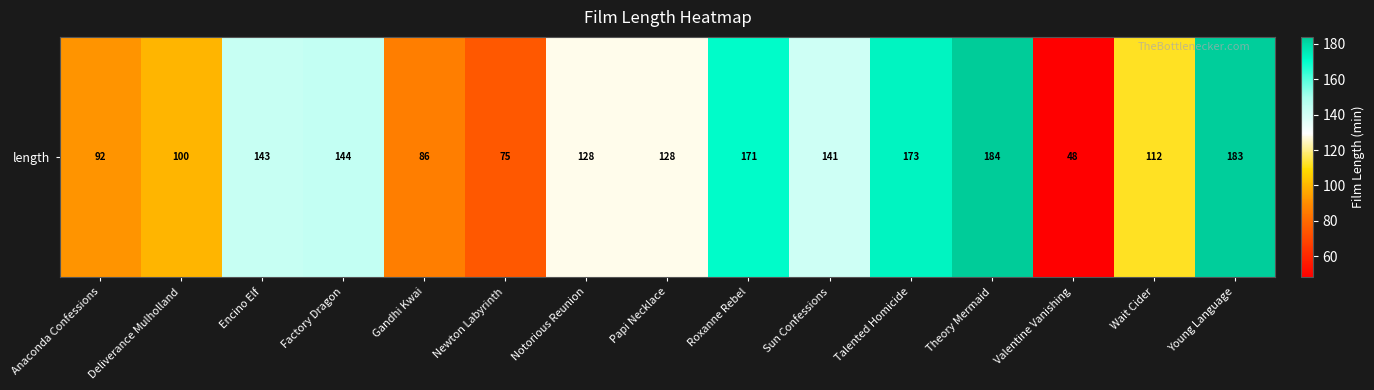

At which label is the value closest to 116?

Wait Cider